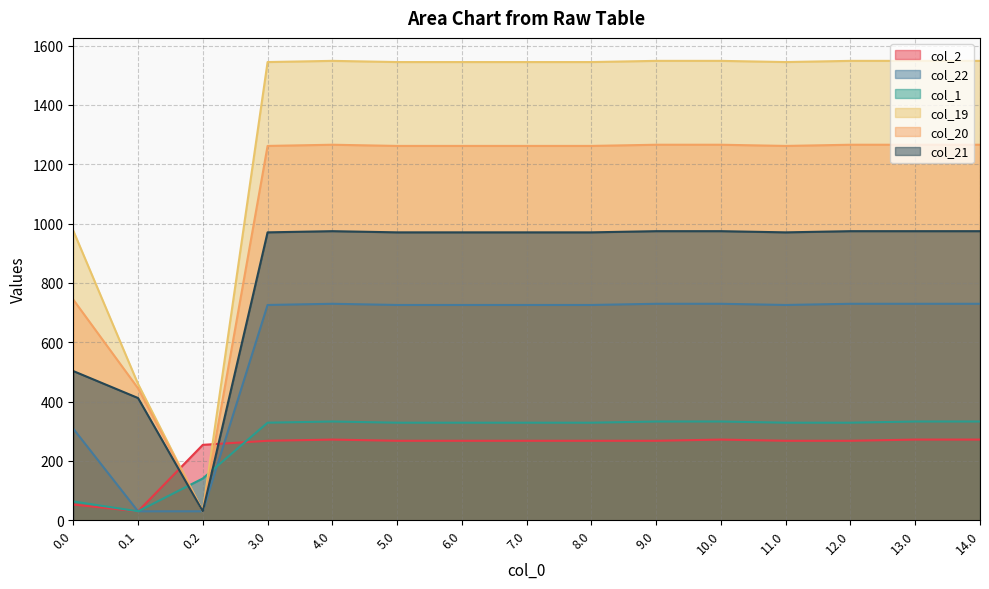

What is the label of the 12th point from the right?

3.0